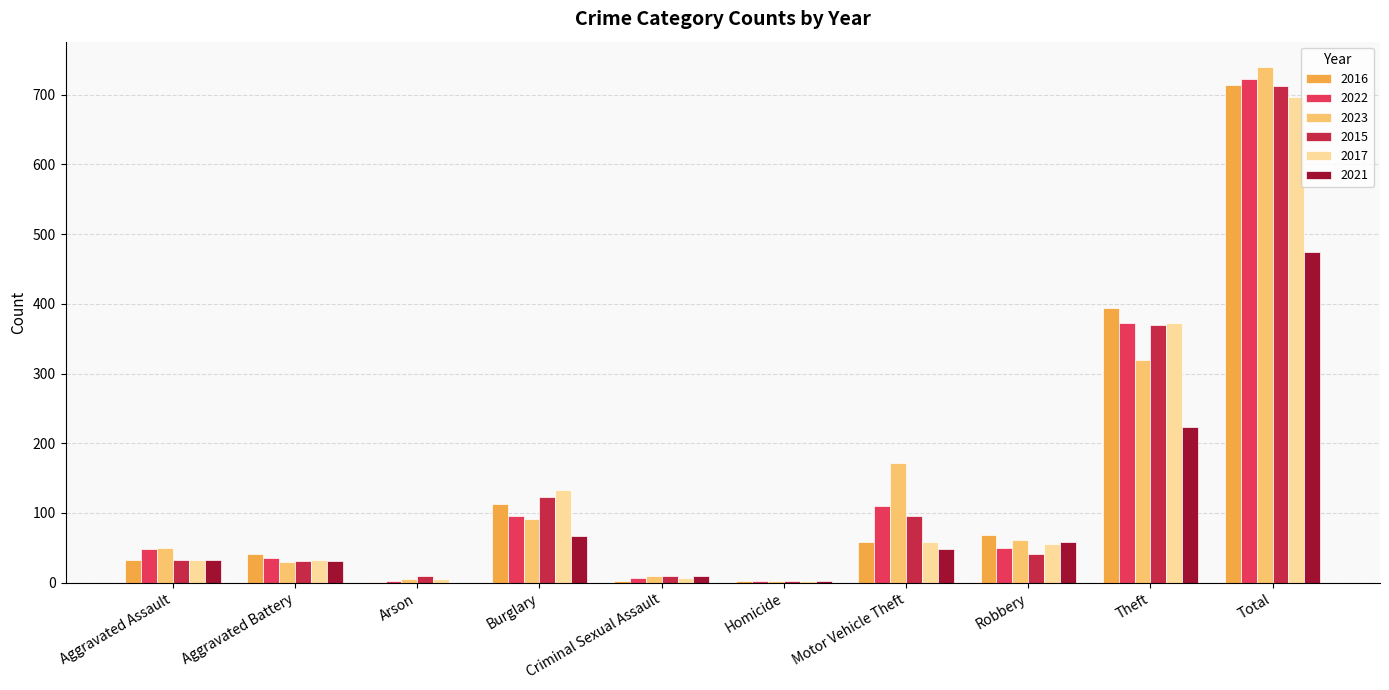

Read the 2017 value at Arson.

5